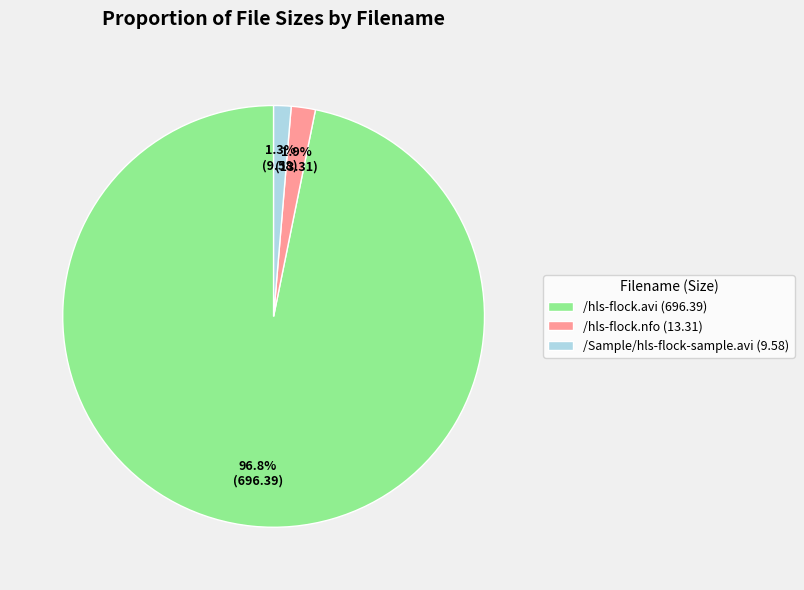

What percentage do /hls-flock.nfo and /Sample/hls-flock-sample.avi together represent?

3.2%